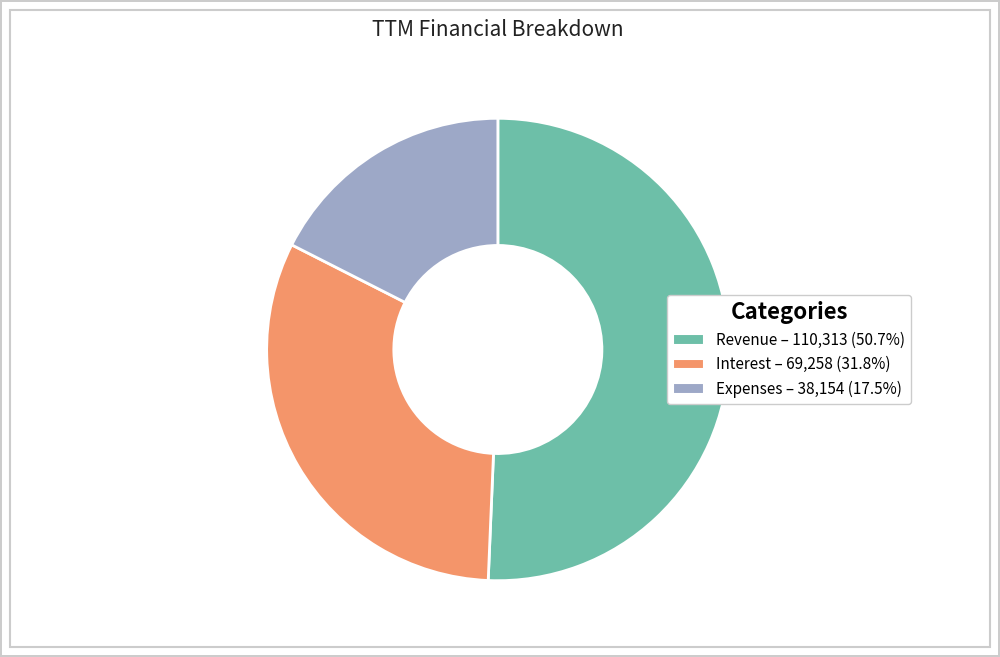

Do Revenue and Interest together represent more than half of the pie?

Yes